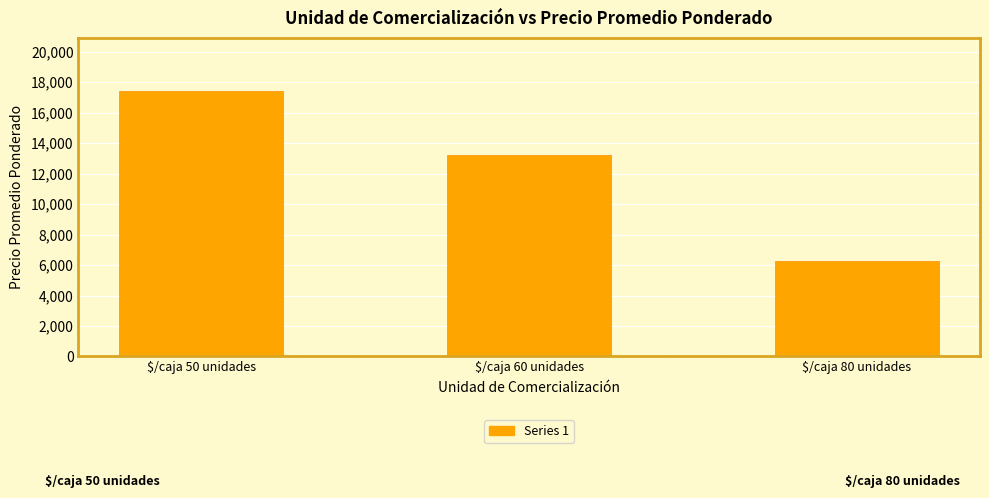

Is it true that the value at $/caja 80 unidades is 6286?

True